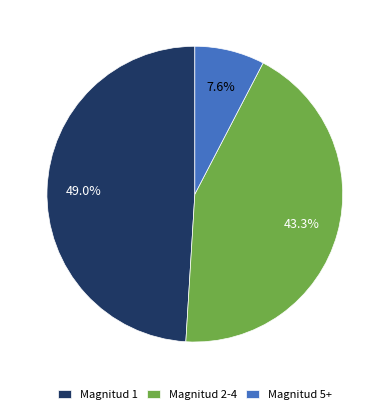

What is the ratio of the value at Magnitud 2-4 to the value at Magnitud 5+?

5.7